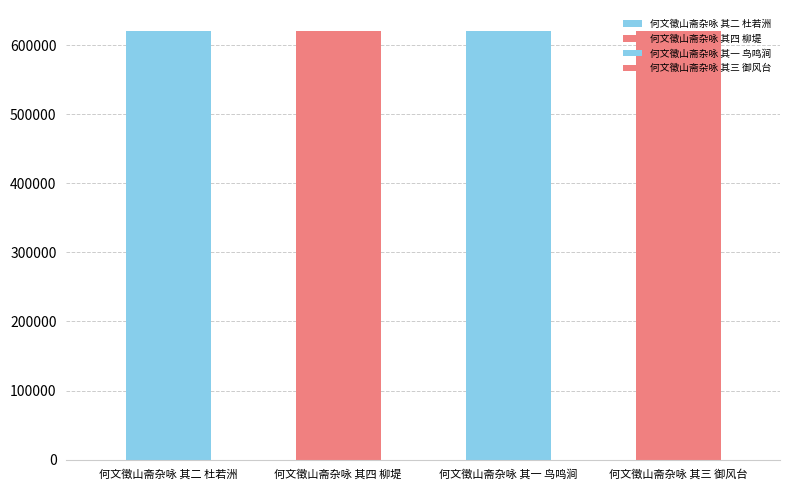

What is the label of the 3rd bar from the right?

何文徵山斋杂咏 其四 柳堤